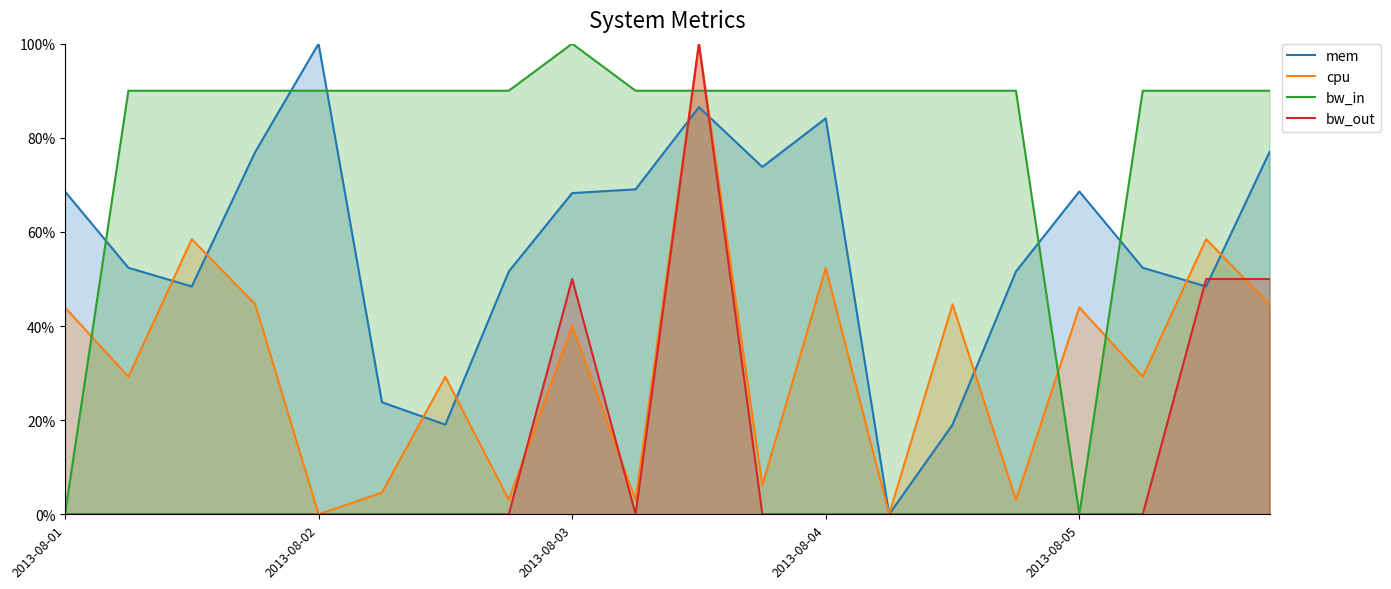

What value does the mem series have at 2013-08-01?

0.7